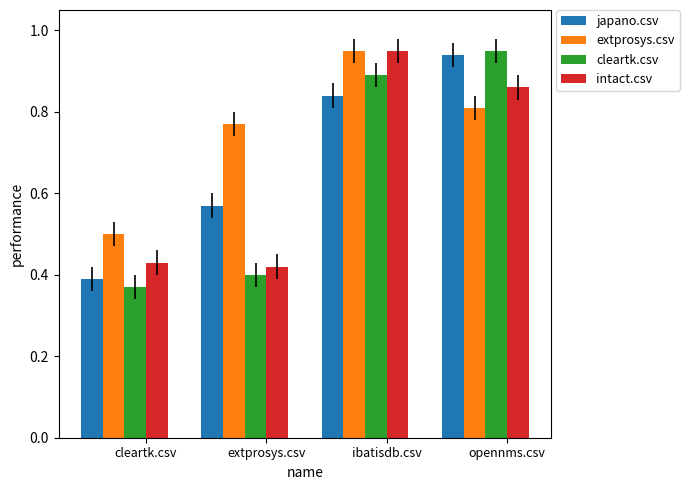

What are all the series names shown in the legend?

japano.csv, extprosys.csv, cleartk.csv, intact.csv